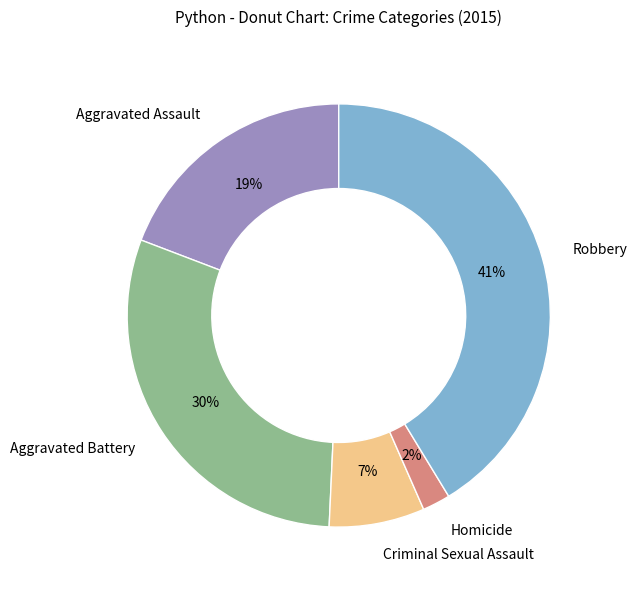

Which category has the smallest portion of the pie?

Homicide